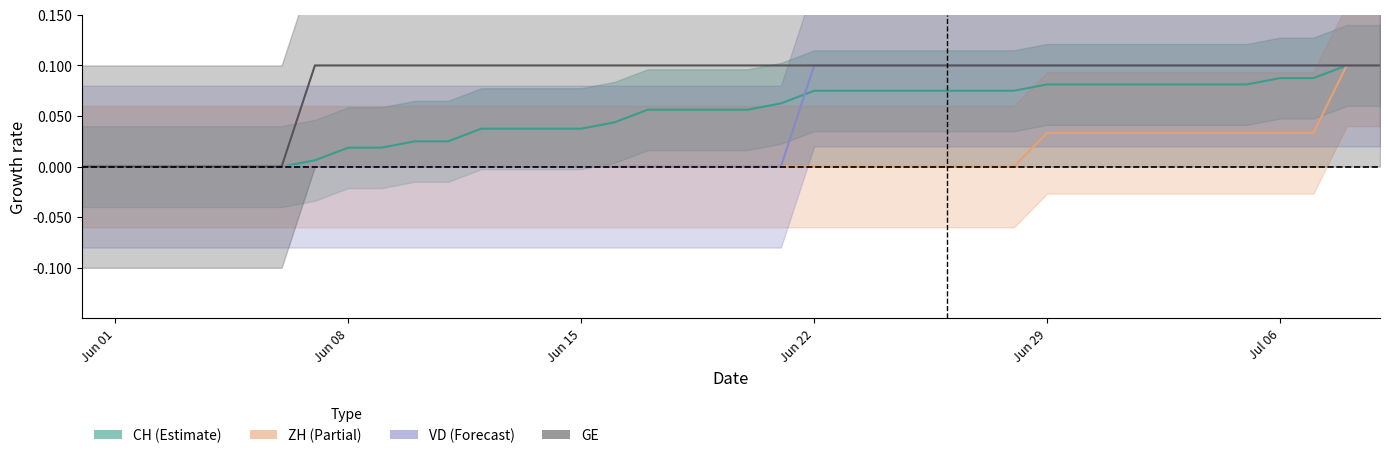

At which label does CH reach its peak?

2020-07-08